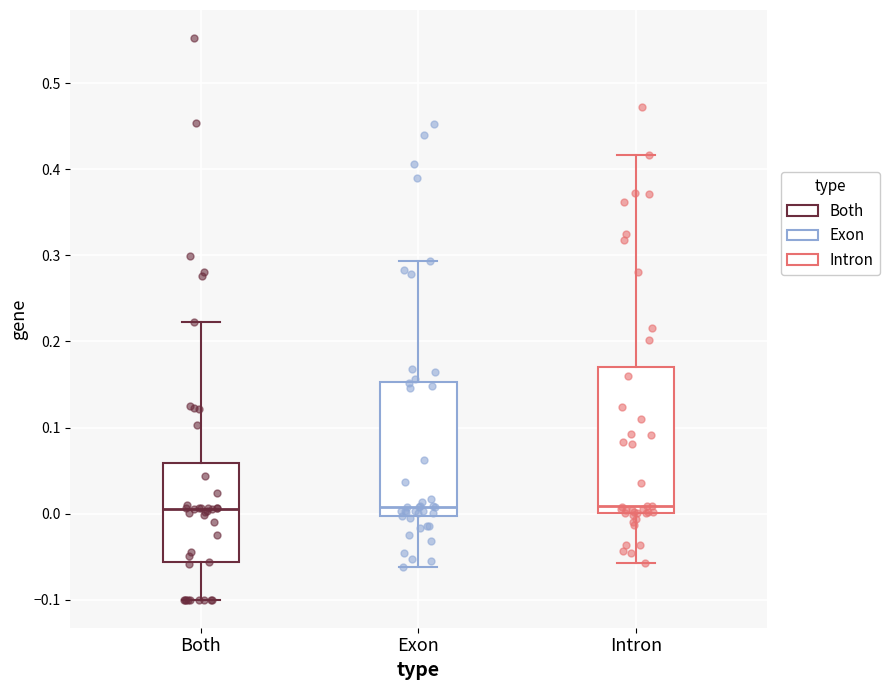

Reading left to right, transcribe this box plot: for each box, give where its median line is, the range the box spans, and where its two whiskers end, as read against the y-axis. The values are not printed on the chart, so give them approximately, as read against the axis.

Both: median 0.01, box -0.06 to 0.06, whiskers -0.10 to 0.22
Exon: median 0.01, box 0.00 to 0.15, whiskers -0.06 to 0.29
Intron: median 0.01, box 0.00 to 0.17, whiskers -0.06 to 0.42